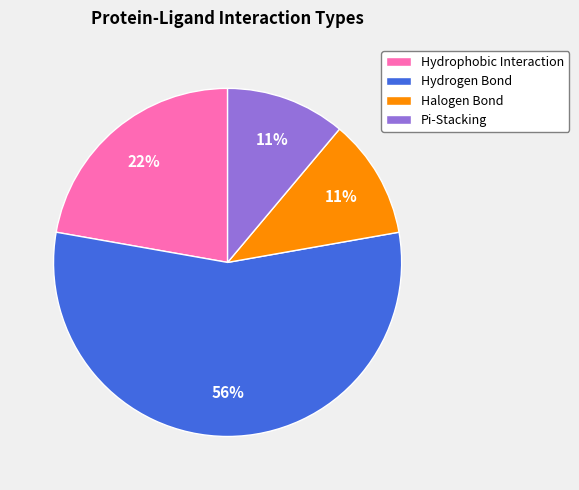

Combined, do Halogen Bond and Hydrogen Bond account for over 50%?

Yes